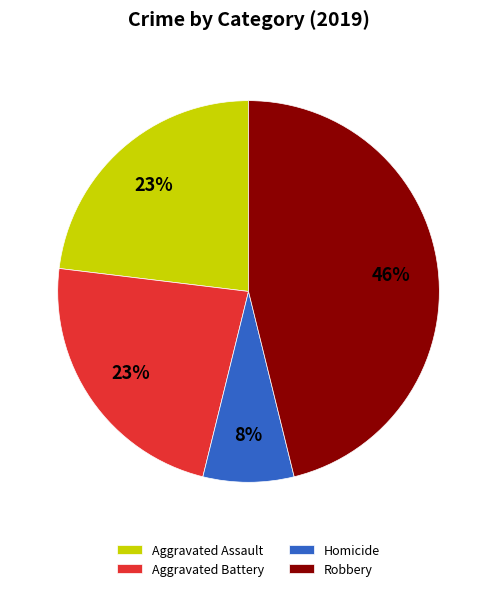

Does any single category account for the majority?

No